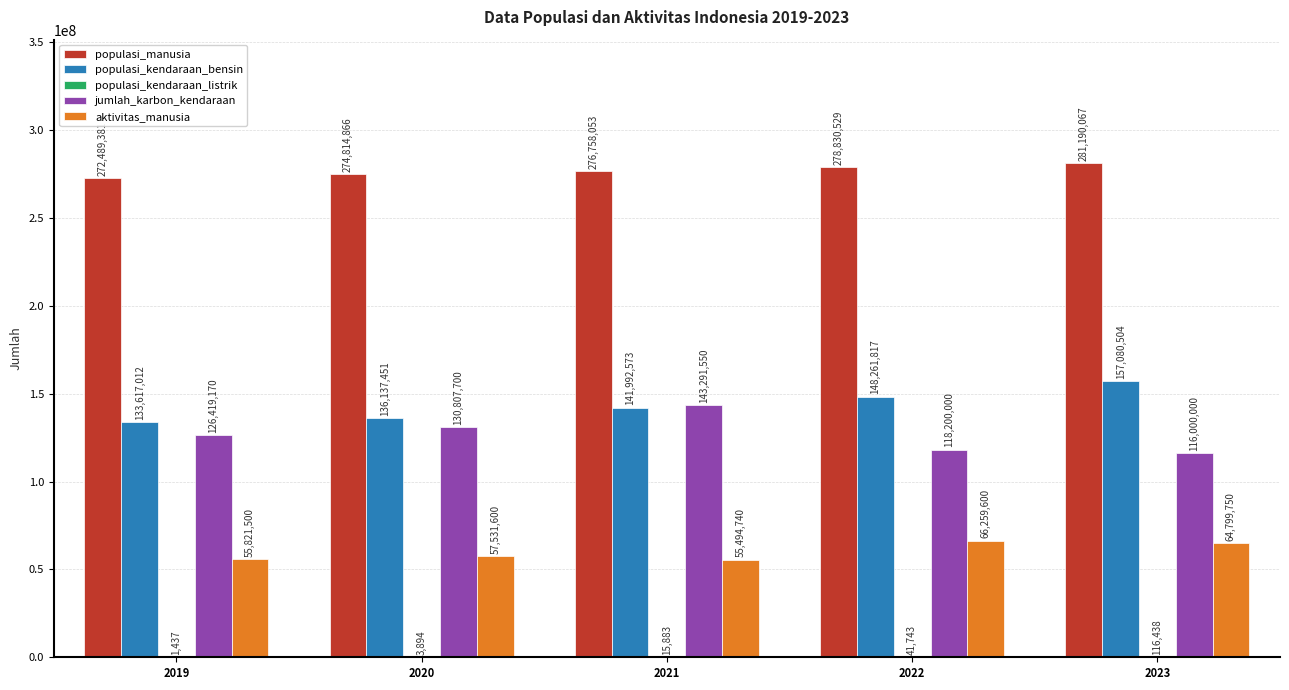

Is it true that jumlah_karbon_kendaraan equals 116000000 at 2023?

True